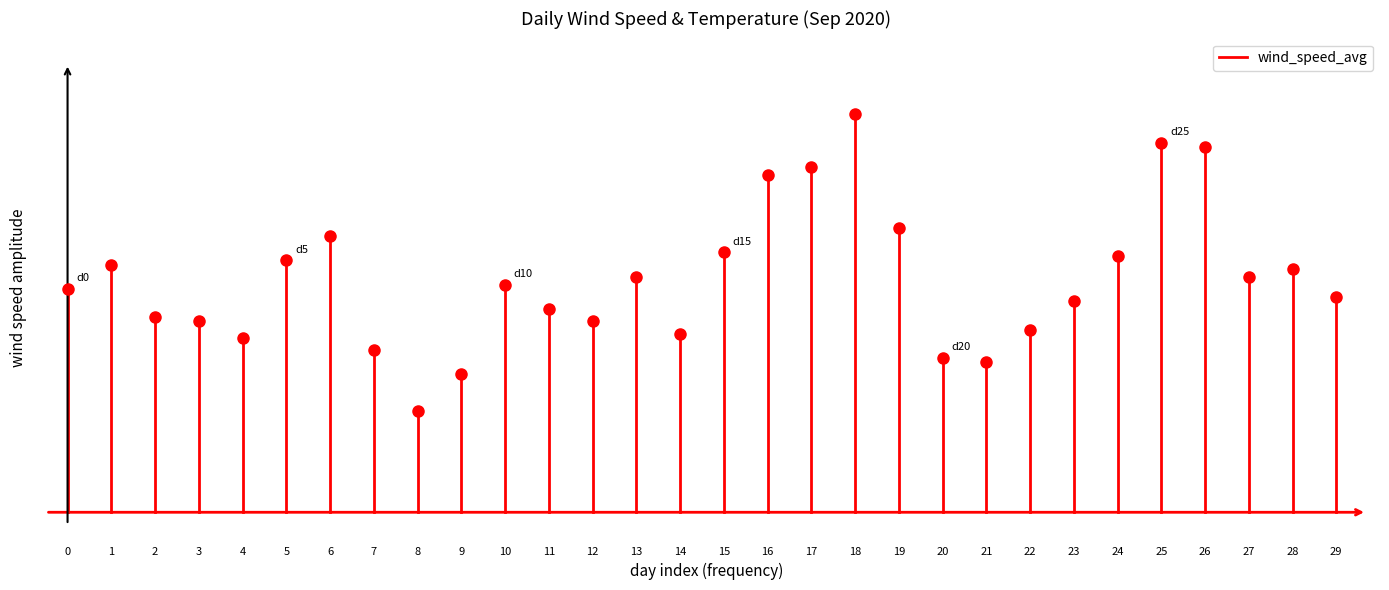

How many values are below 8?

1